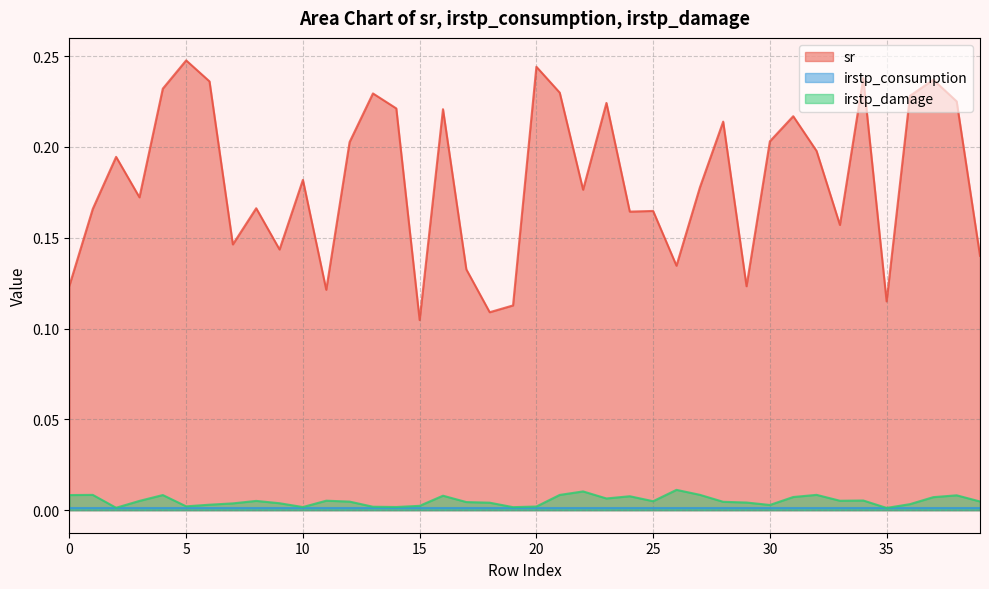

What is the difference between the highest and lowest values at 14?

0.2